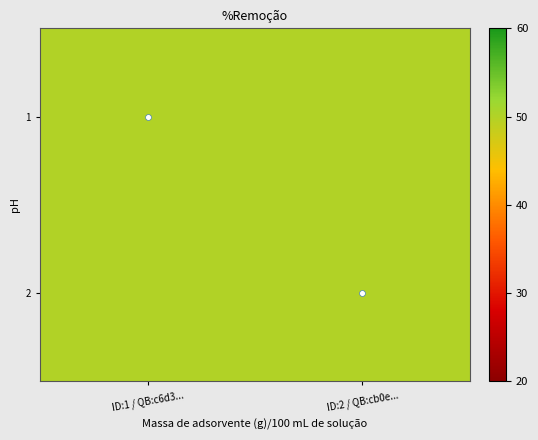

Read the 1 value at ID:2 / QB:cb0e....

50